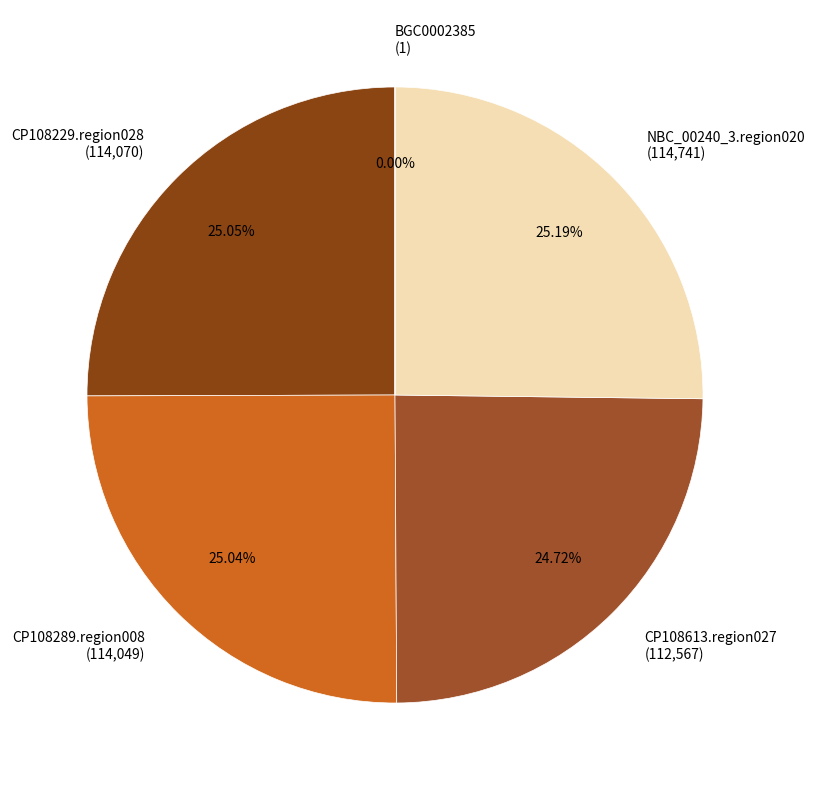

Approximately how many times larger is the value at CP108229.region028 (114,070) compared to NBC_00240_3.region020 (114,741)?

1.0